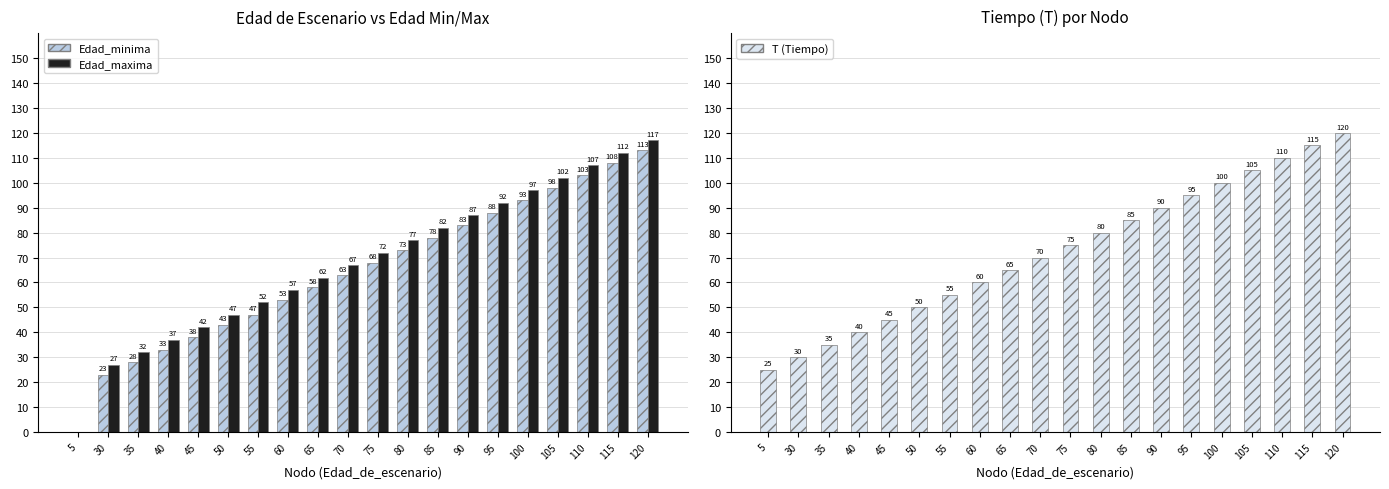

Reading right to left, extract all data points from this chart.

Edad_minima: 113	108	103	98	93	88	83	78	73	68	63	58	53	47	43	38	33	28	23	0
Edad_maxima: 117	112	107	102	97	92	87	82	77	72	67	62	57	52	47	42	37	32	27	0
T: 120	115	110	105	100	95	90	85	80	75	70	65	60	55	50	45	40	35	30	25